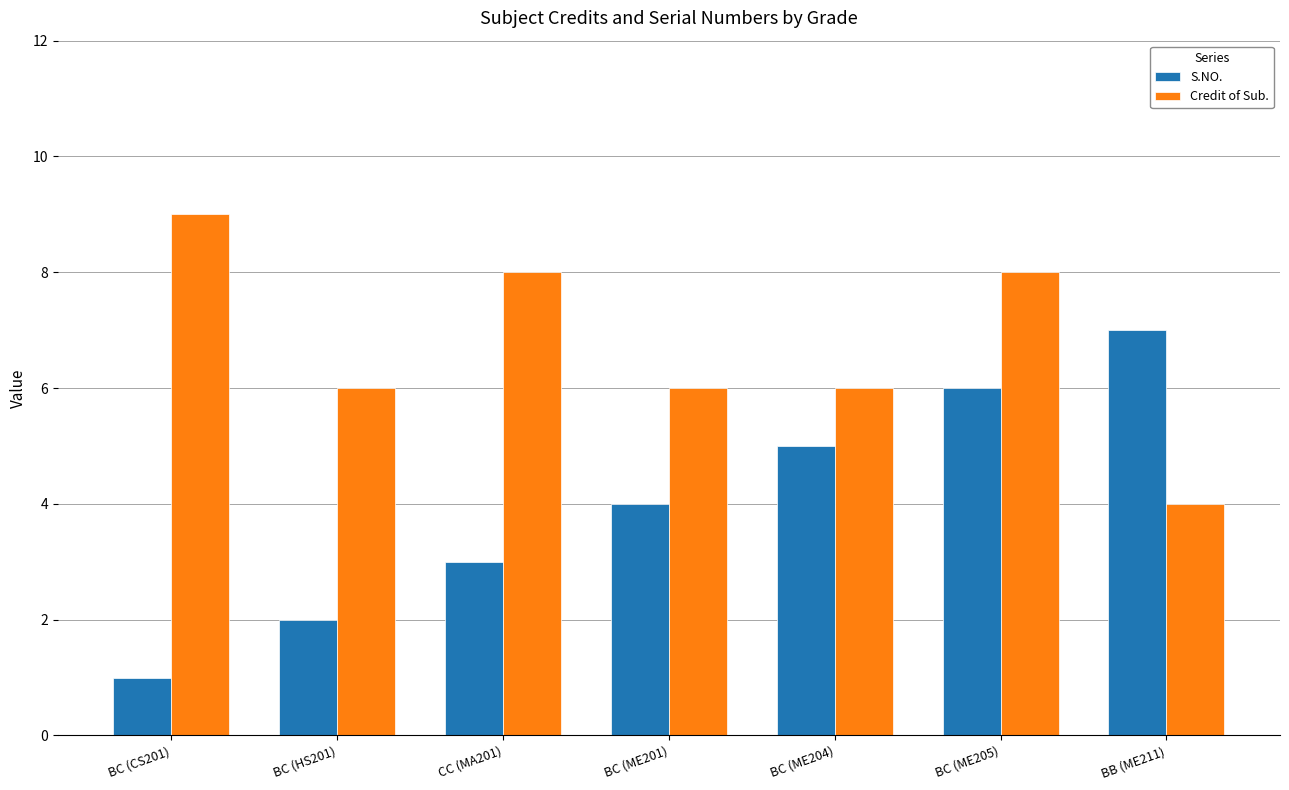

What are all the series names shown in the legend?

S.NO., Credit of Sub.